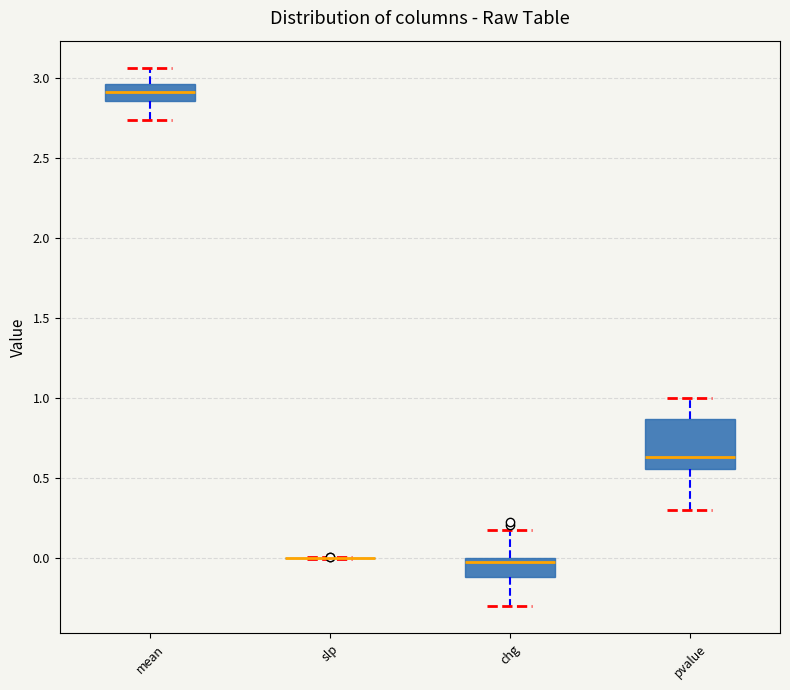

Where does the lower whisker of the box for pvalue end on the y-axis? The values are not printed on the chart, so give them approximately, as read against the axis.

0.30